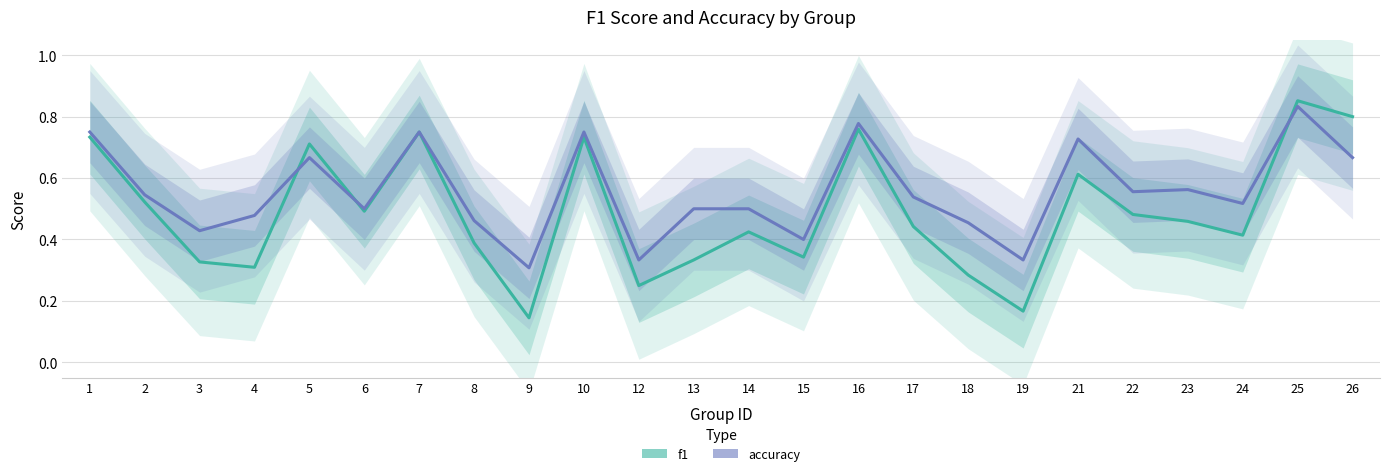

How many interior local peaks does the accuracy series have?

7